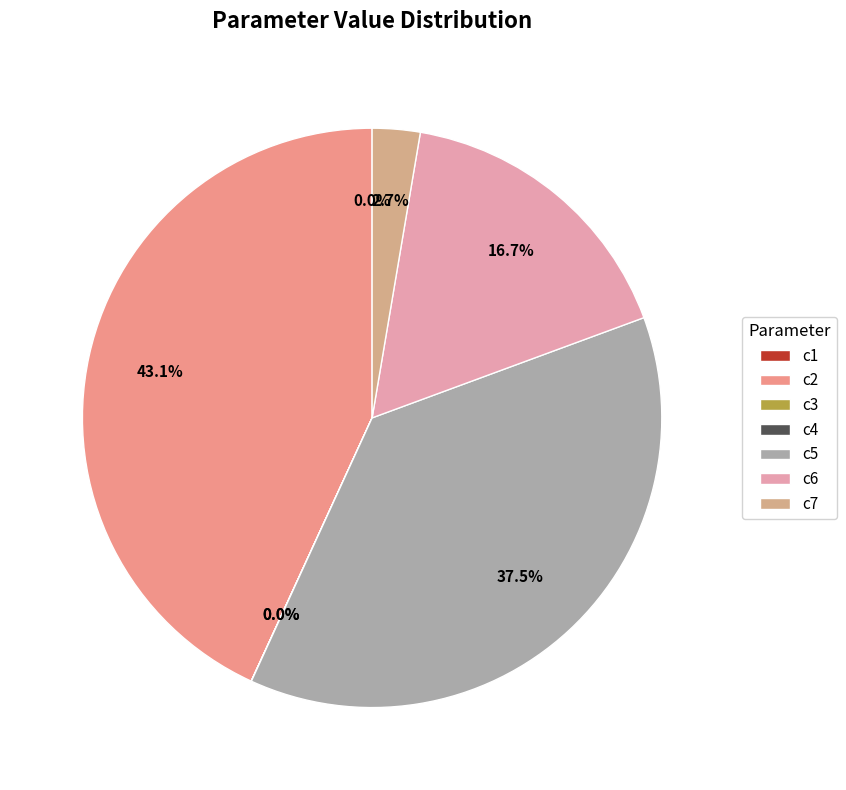

The c3 slice represents 13% of the pie. True or false?

False